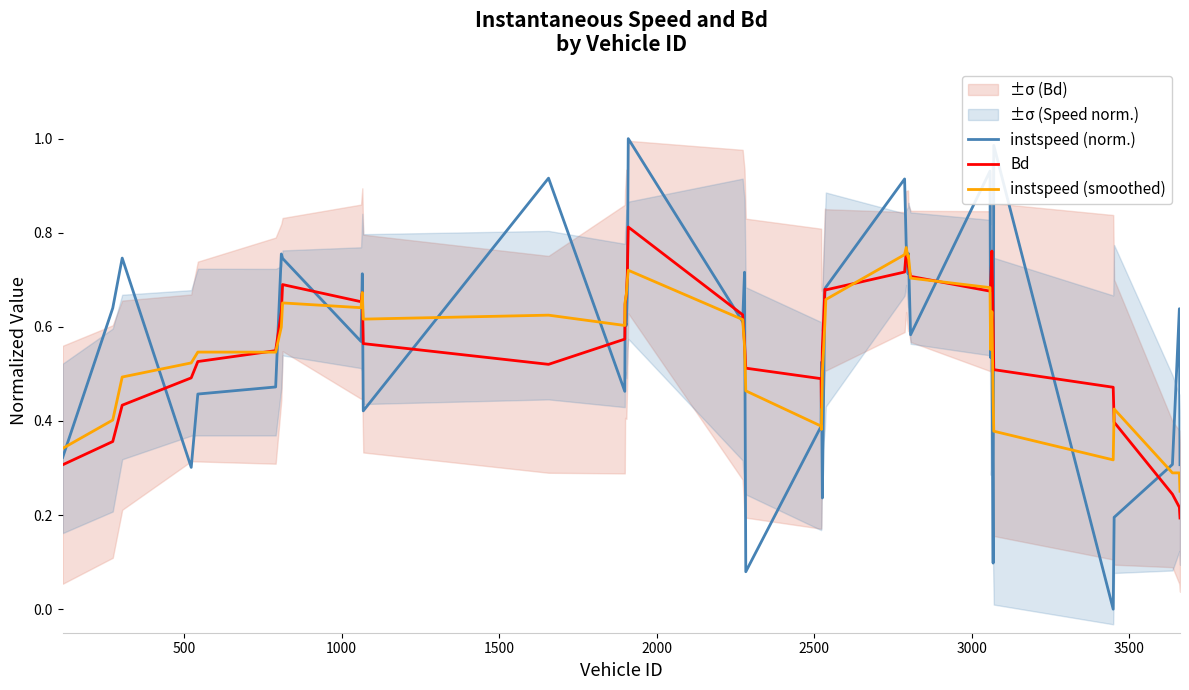

In Bd, how many points are higher than both neighbors (excluding endpoints)?

6